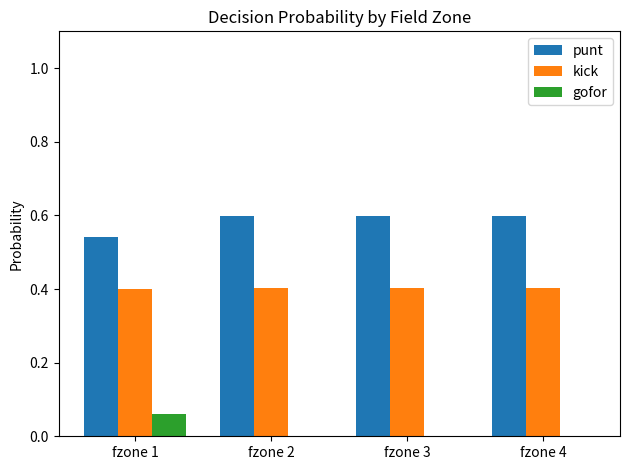

Which series has the largest total across all categories?

punt